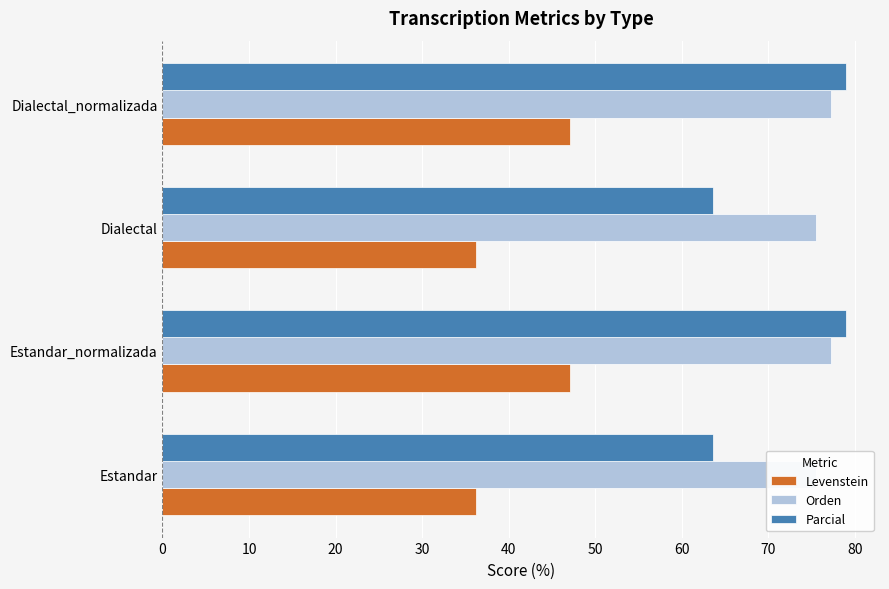

What is the value of the Orden bar at the 1st from the left?

75.6